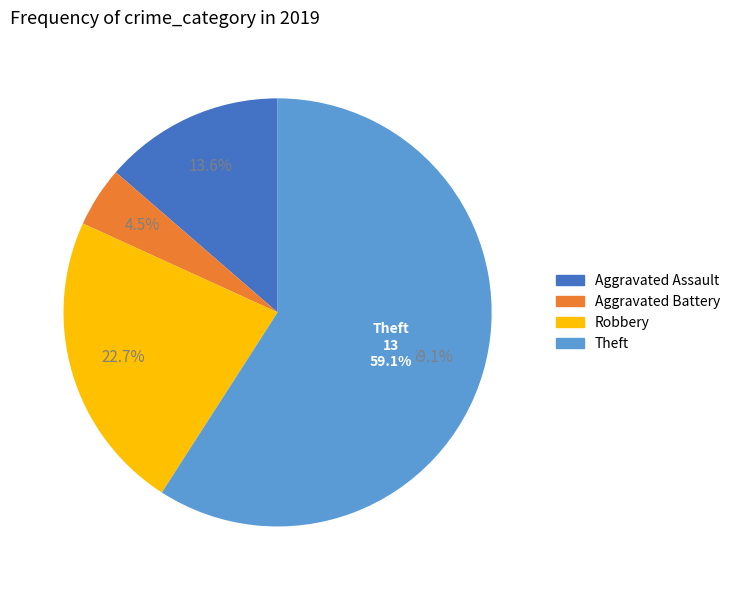

To the nearest percent, what portion does Robbery represent?

23%